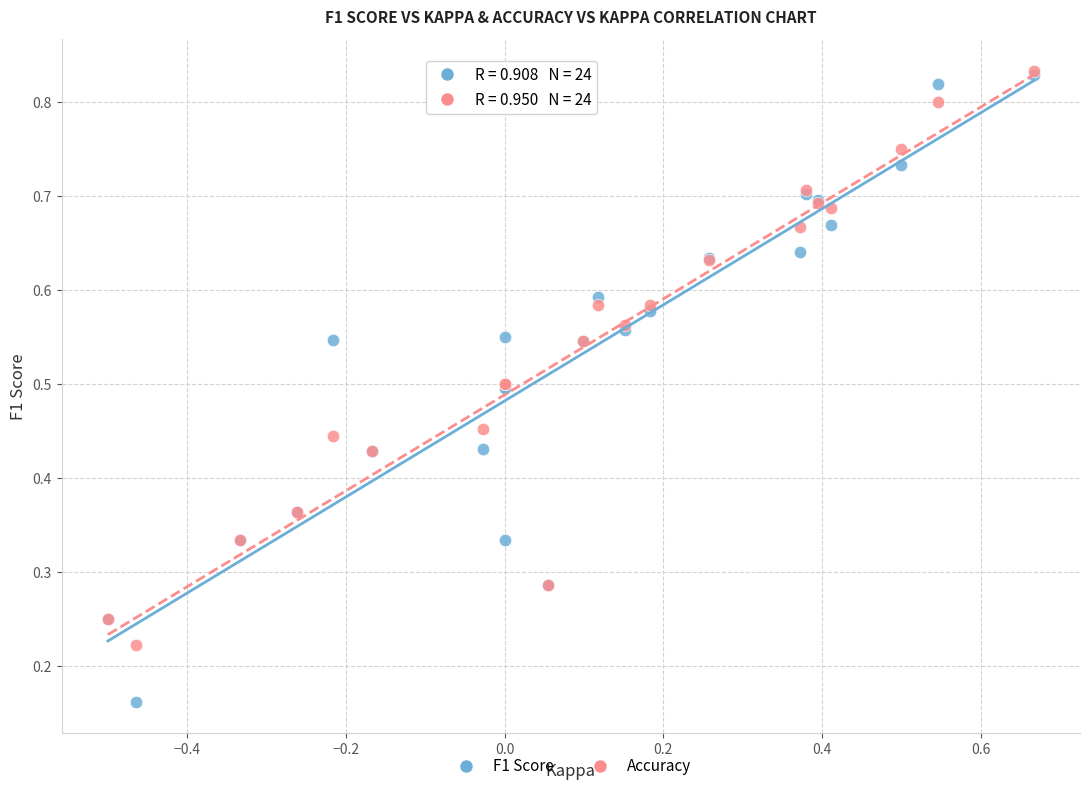

Which series has the widest spread of Y values?

F1 Score